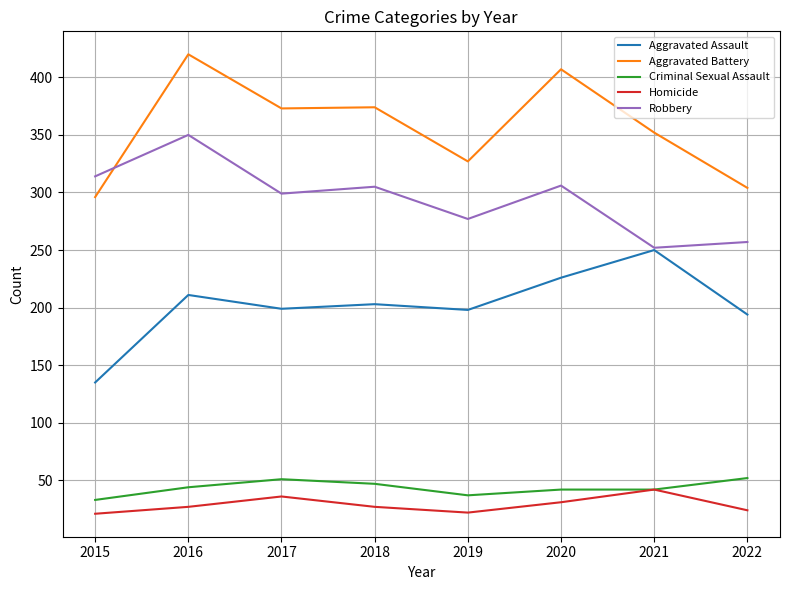

Count the Aggravated Battery values in the range 327 to 407.

5